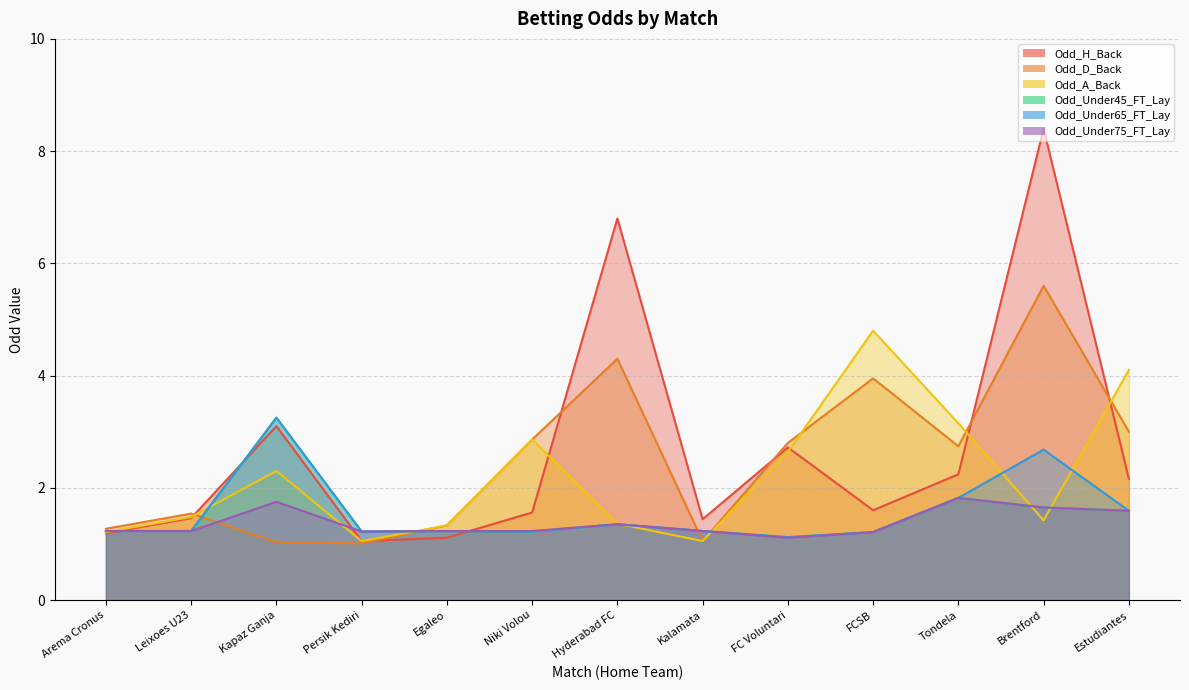

Does the chart have visible grid lines?

Yes